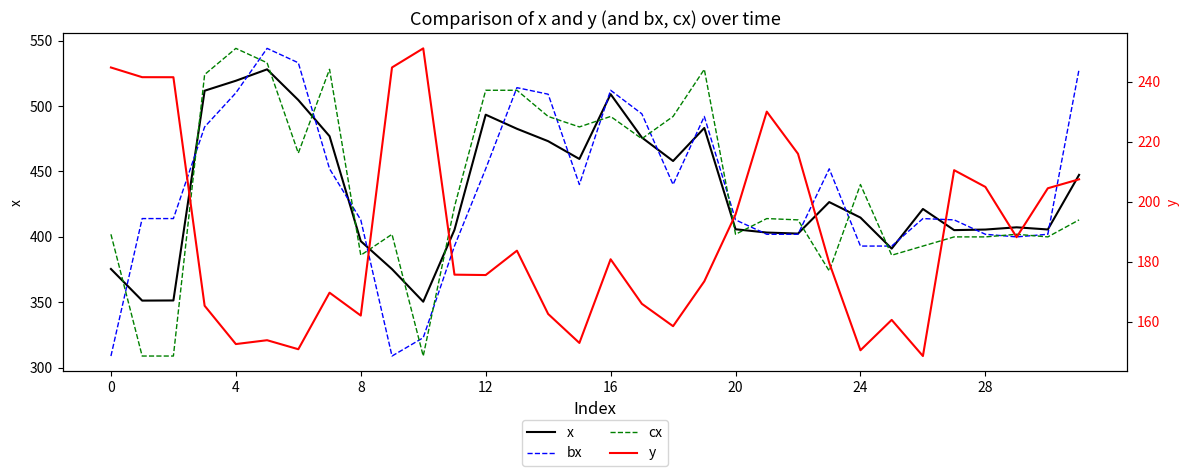

True or false: x and cx cross at least once.

True